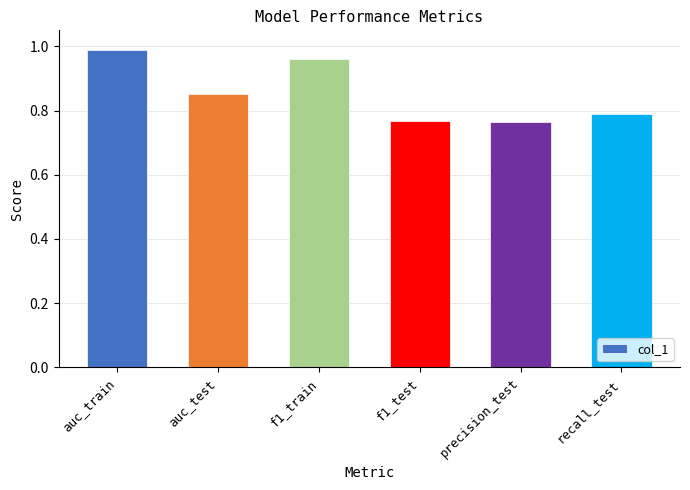

What is the sum of all values?

5.1